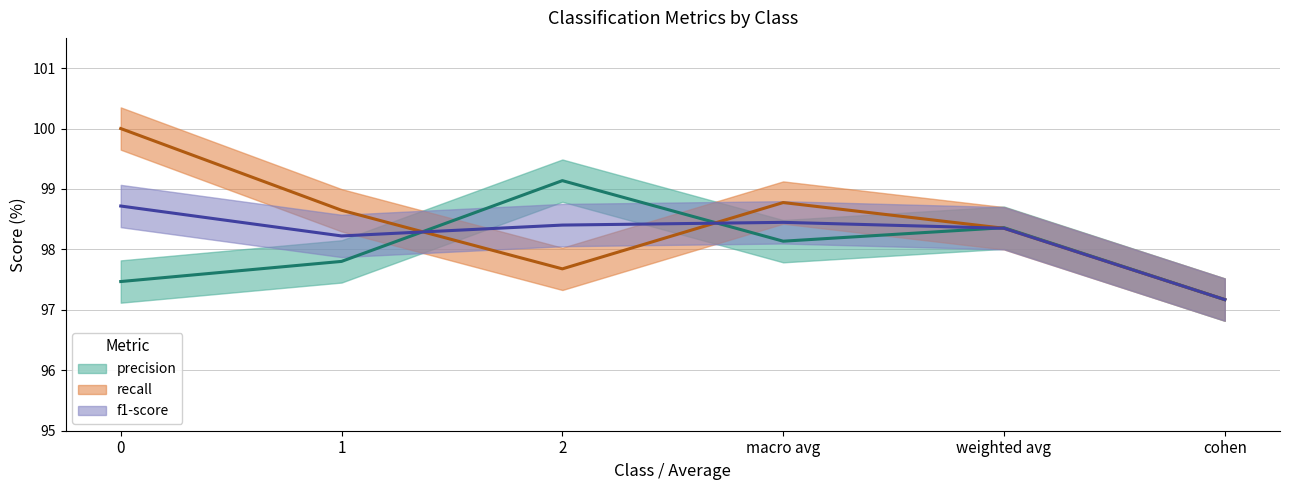

What is the greatest value displayed?

100.0